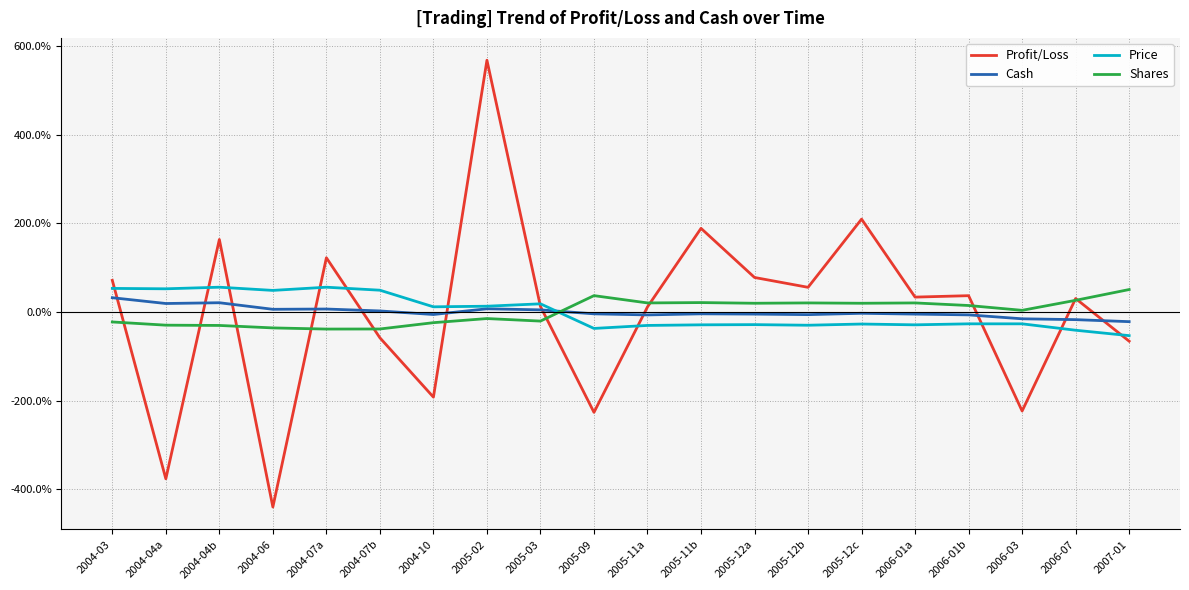

How many series are shown in this chart?

4